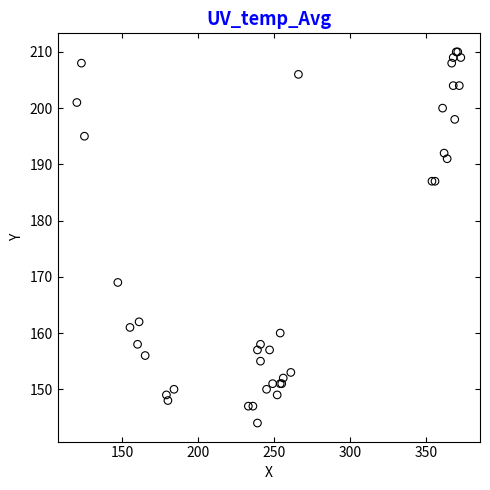

What Y value in the scatter plot is closest to 177?

169